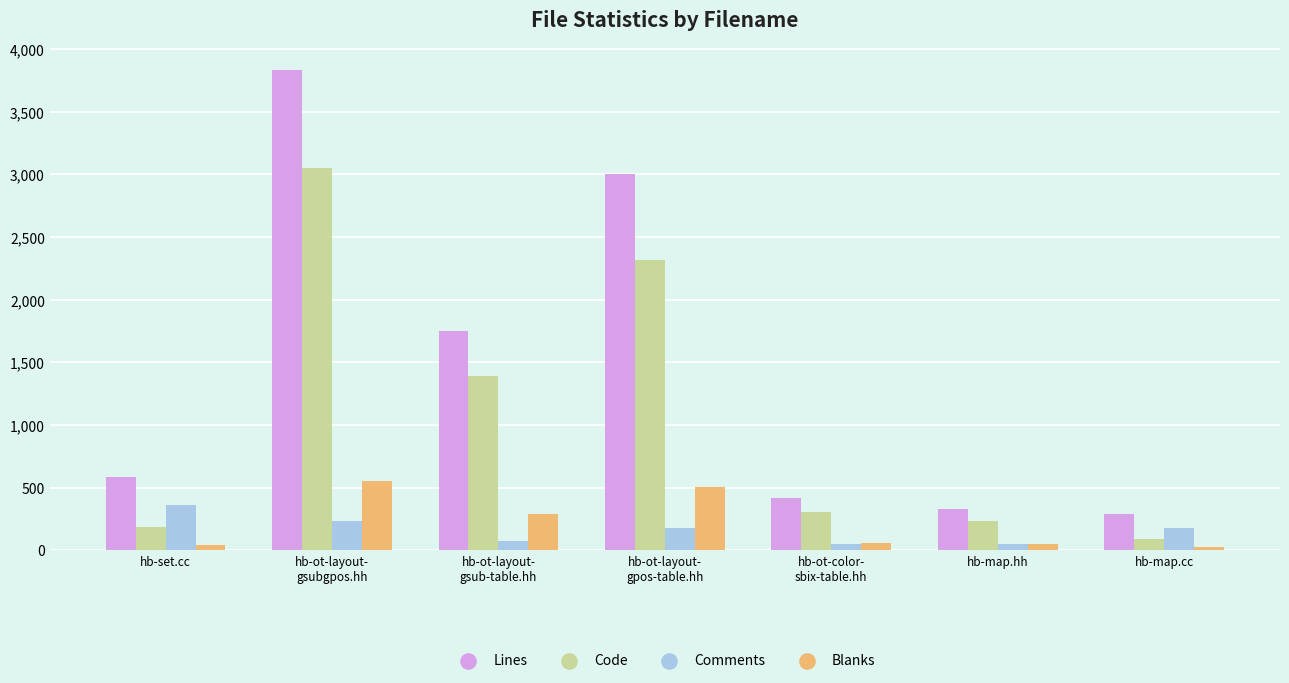

Which series has the widest spread of values?

Lines